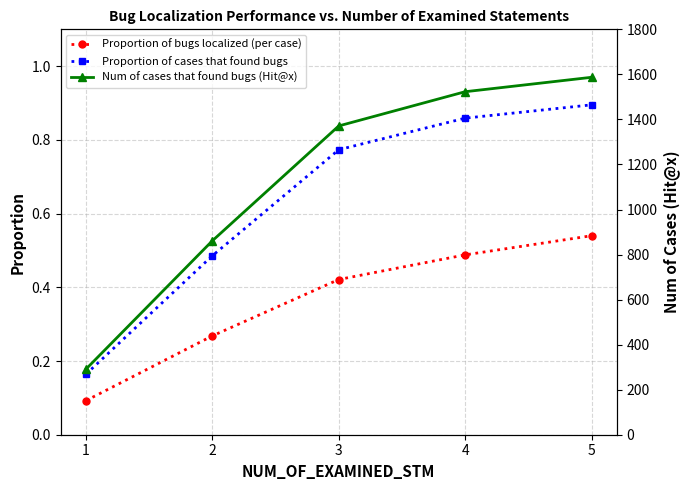

What is the total value across all series at 5?

1588.4